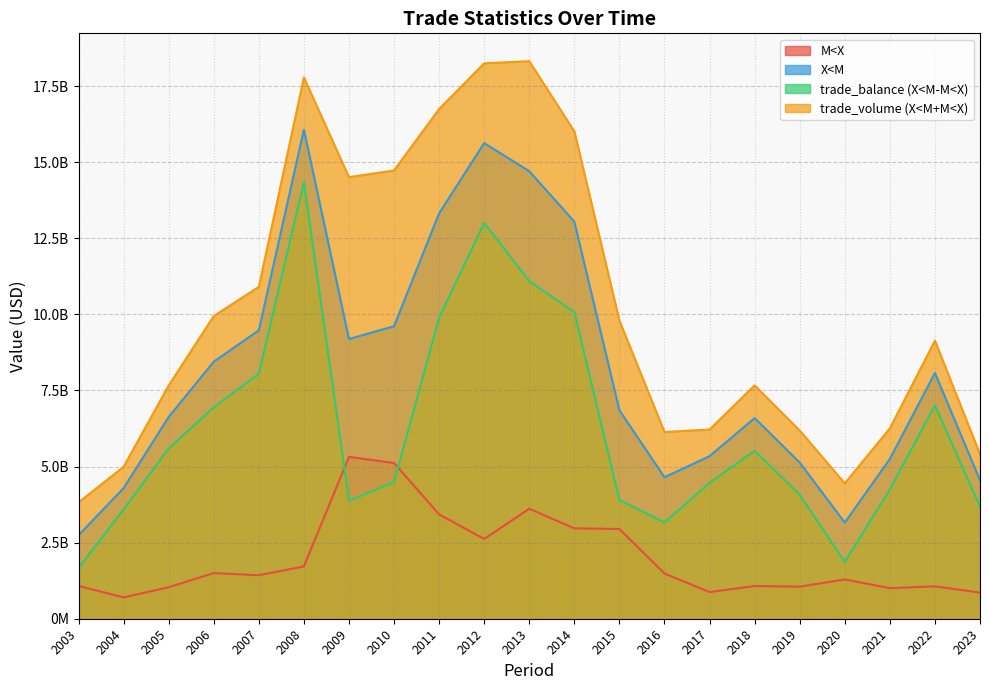

At which category is the sum across all series the highest?

2008